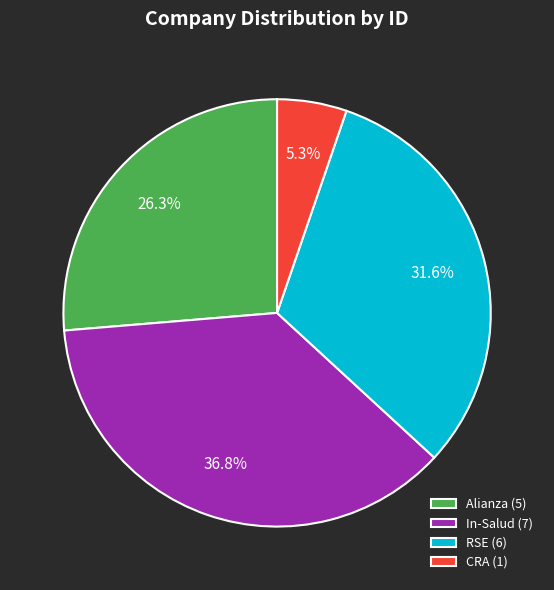

Is there a majority slice in this chart?

No